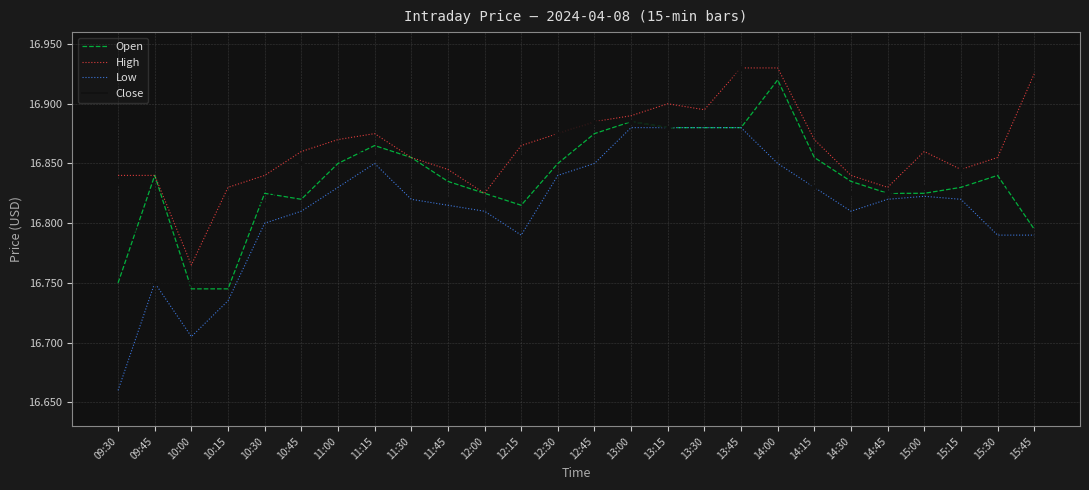

Which series has the largest range (max minus min)?

Low